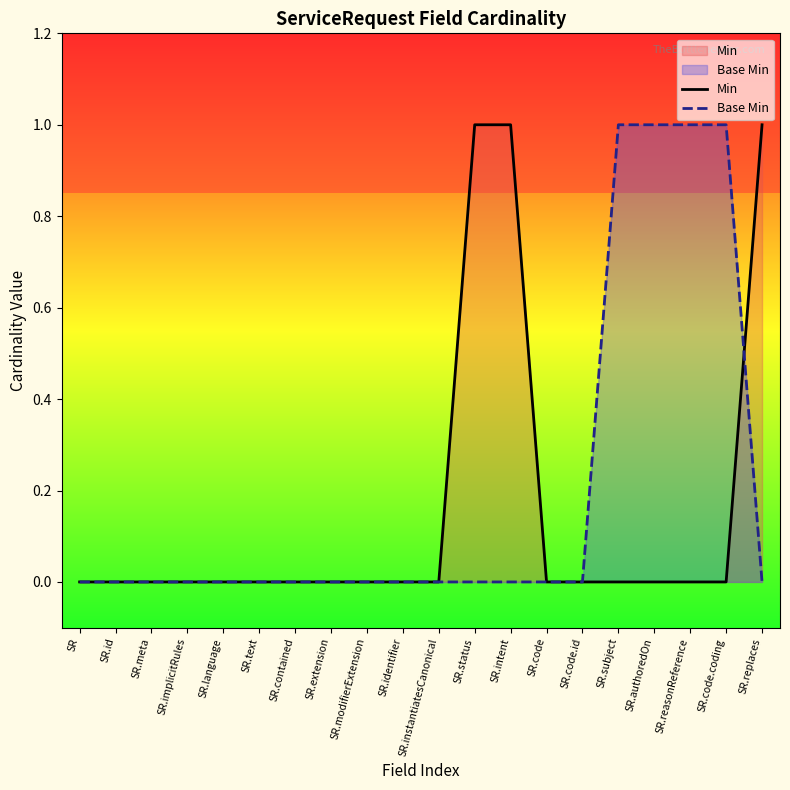

What are all the series names shown in the legend?

Min, Base Min